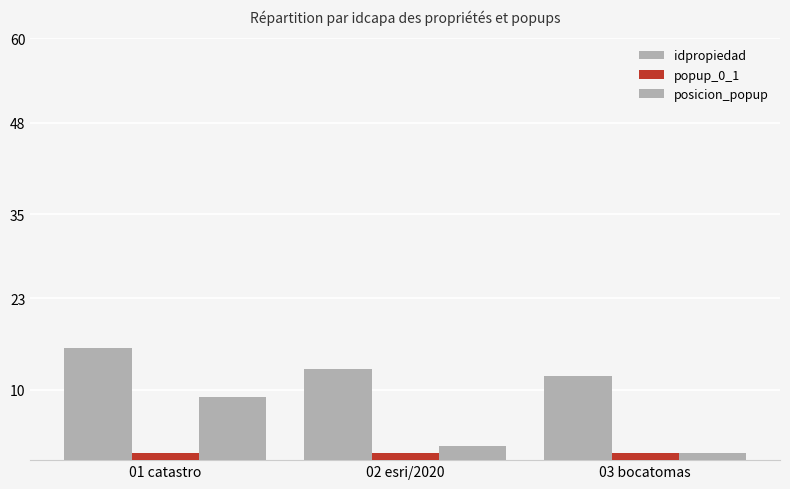

List the labels in order of idpropiedad value, smallest first.

03 bocatomas, 02 esri/2020, 01 catastro